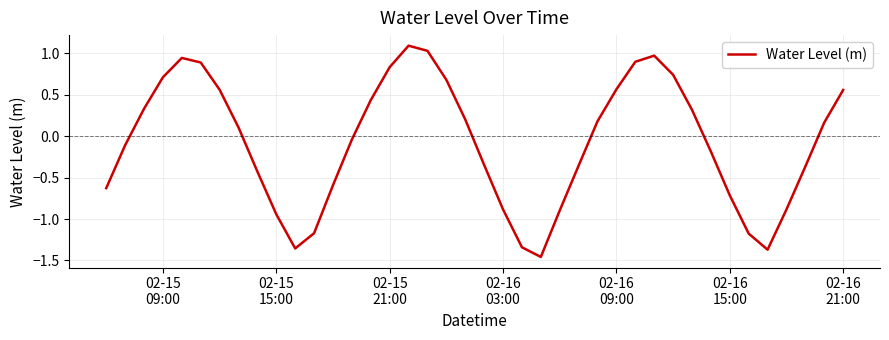

What is the difference between the maximum and minimum values?

2.6